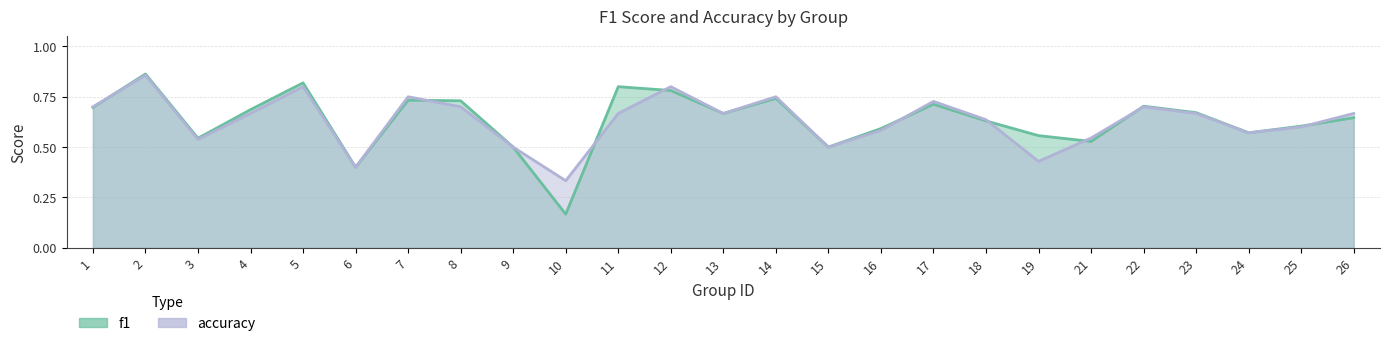

Count the number of categories in the chart.

25